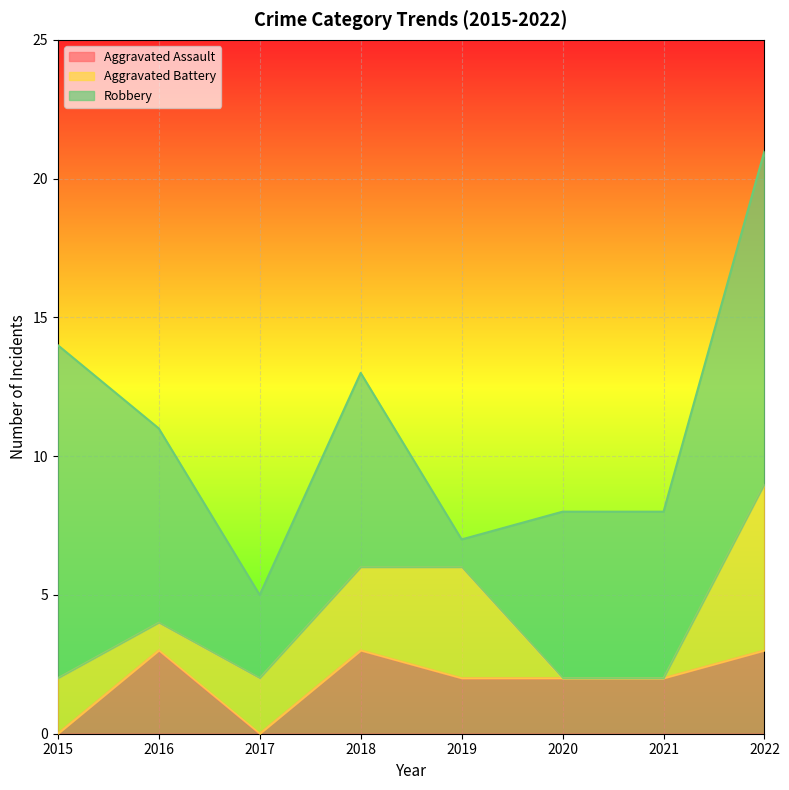

True or false: Aggravated Battery has more than 1 points higher than both neighbors.

False